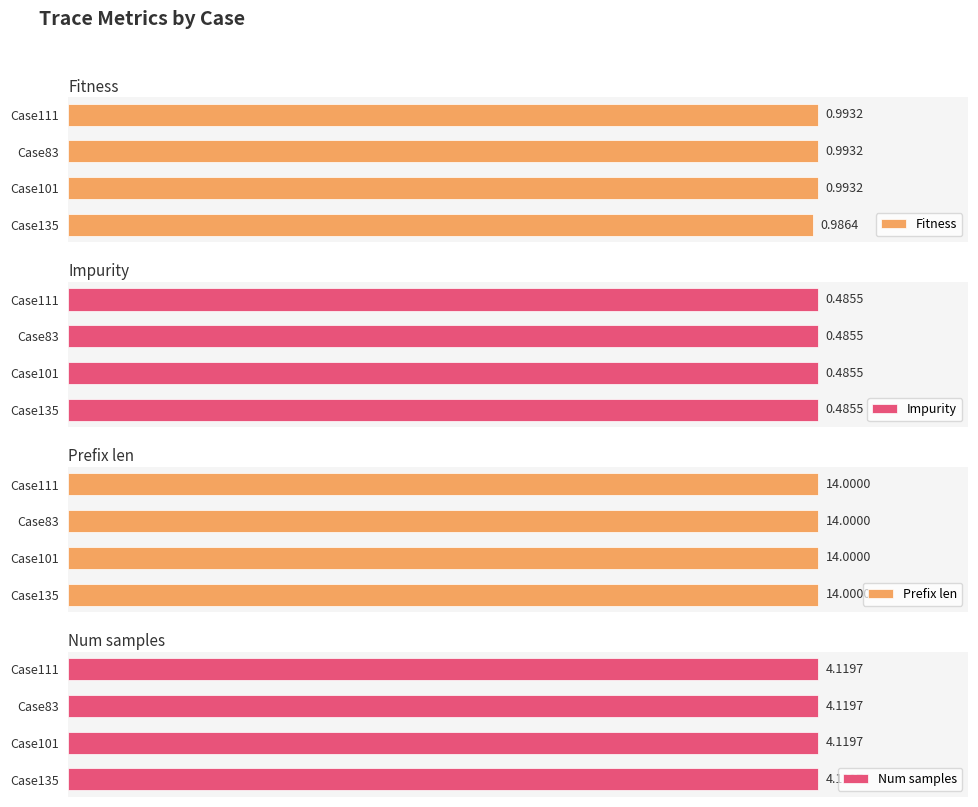

What is the value of the Fitness bar at the 4th from the left?

1.0